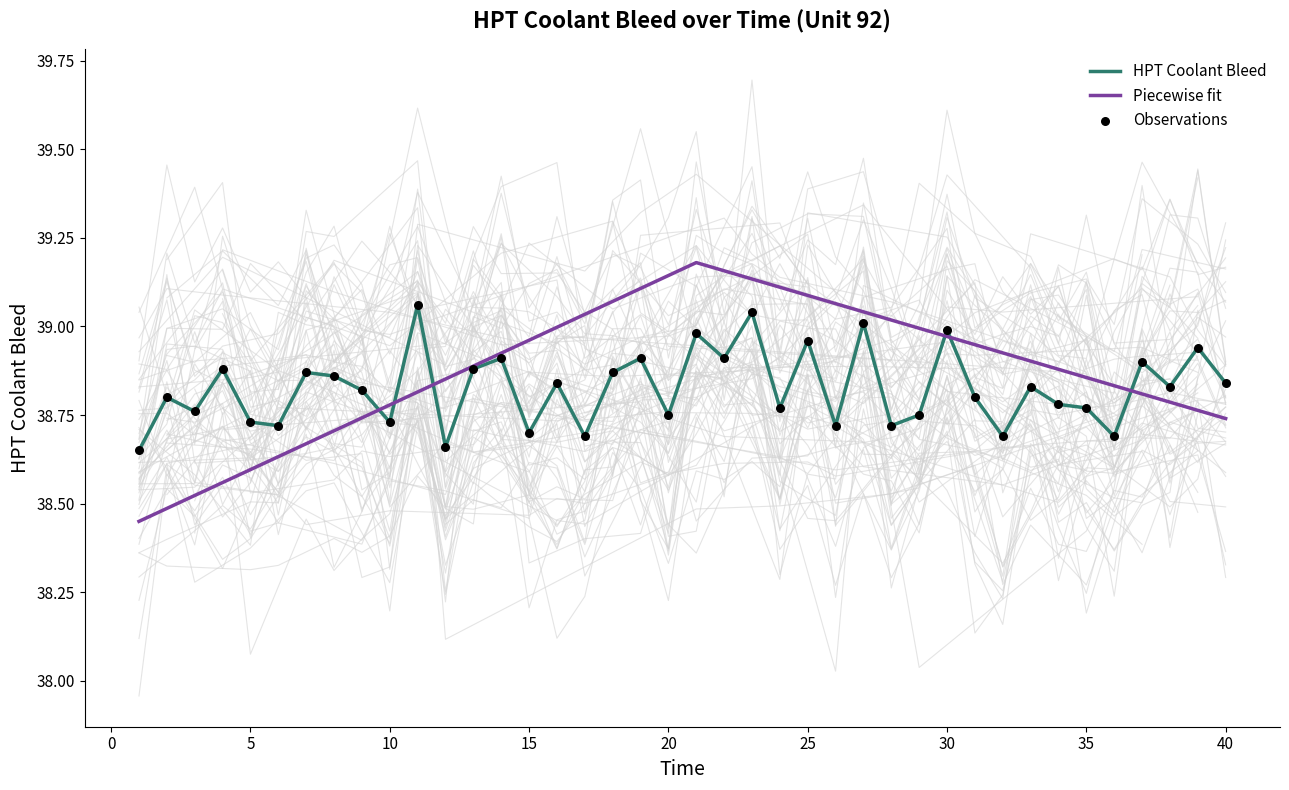

Which has a higher value, 8 or 13?

13